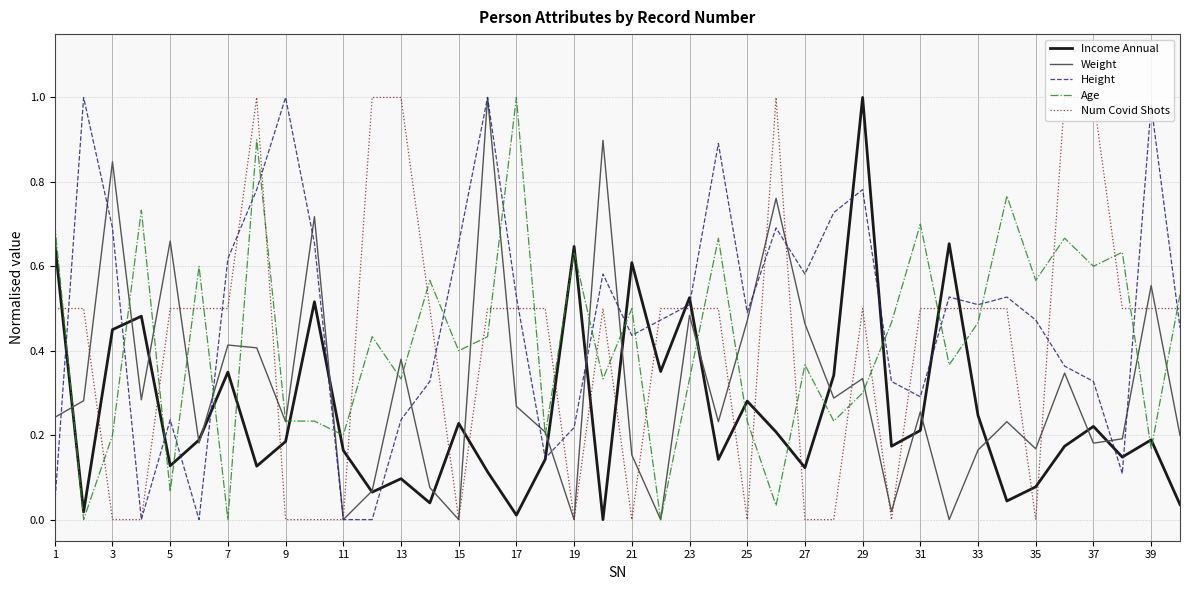

True or false: Num Covid Shots and Age intersect in this chart.

True